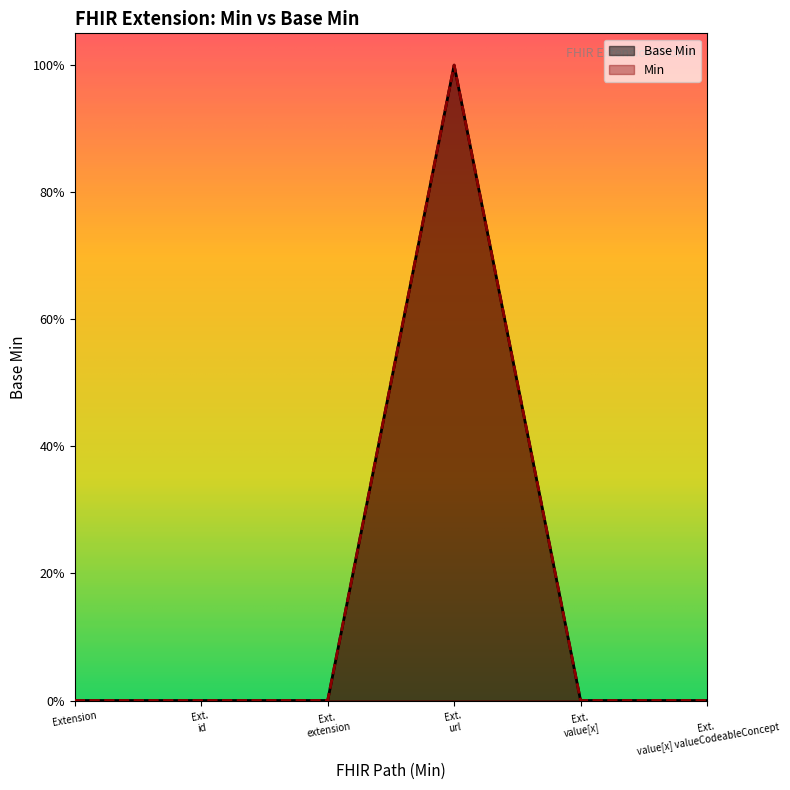

The Base Min series shows 1 at Ext. id. True or false?

False